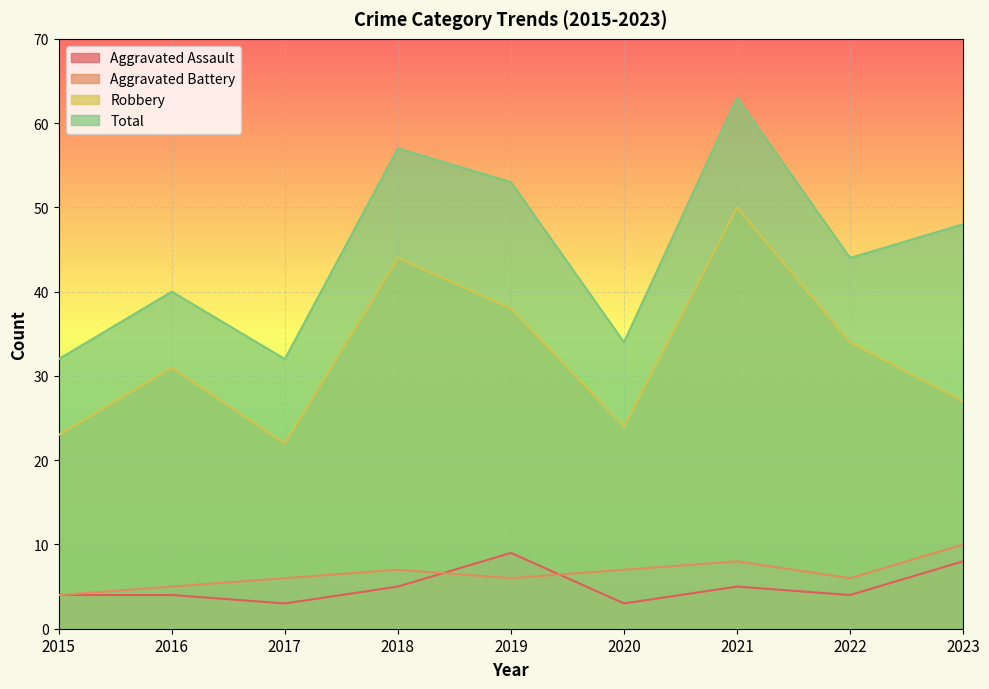

Is it true that Robbery equals 62 at 2018?

False